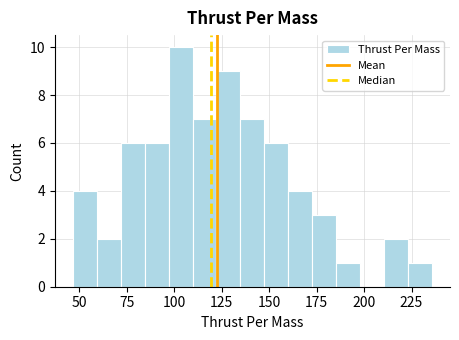

Read against the x-axis, roughly where is the centre of the tallest bar?

105